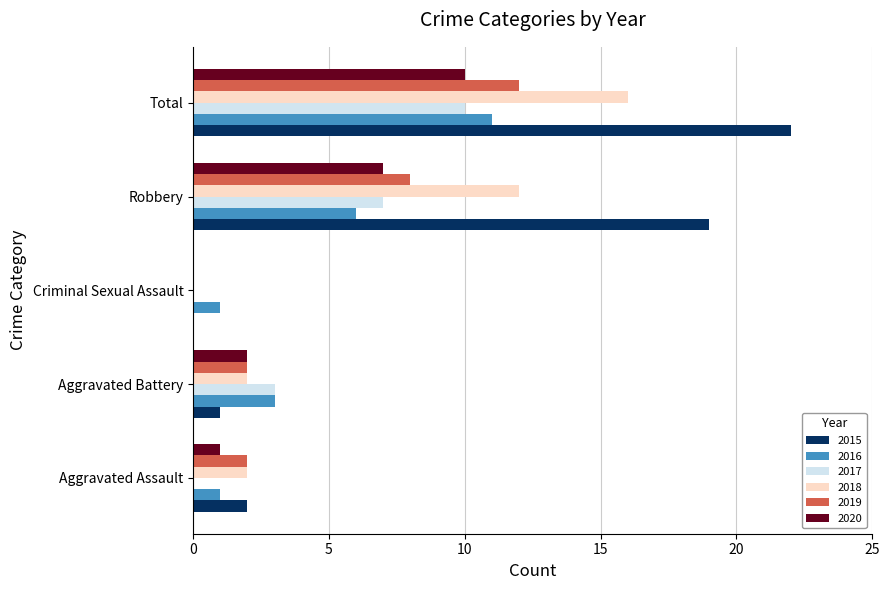

At which label is 2015 closest to 11?

Robbery